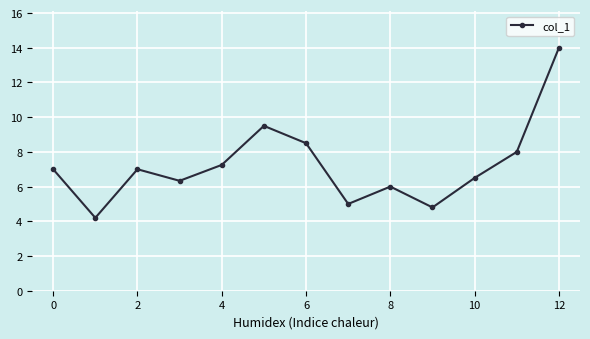

What is the value of the 7th point from the left?

8.5